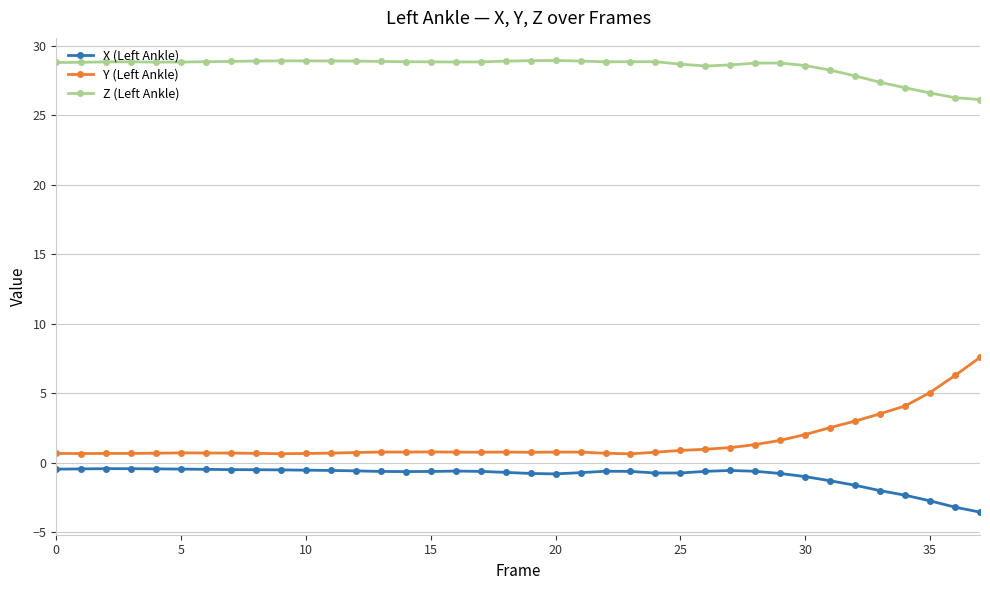

What are all the series names shown in the legend?

X (Left Ankle), Y (Left Ankle), Z (Left Ankle)